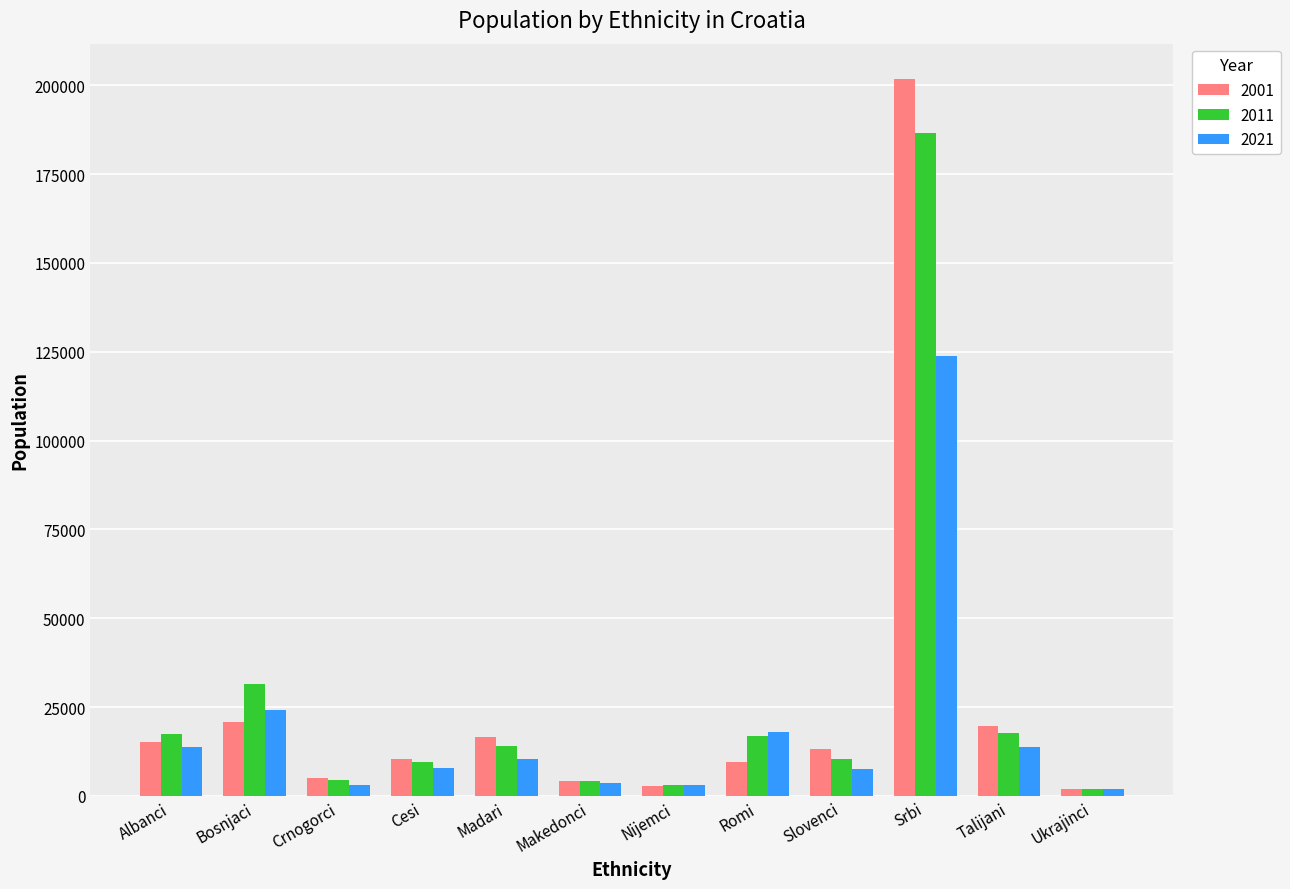

What is the difference between the highest and lowest values at Madari?

6280